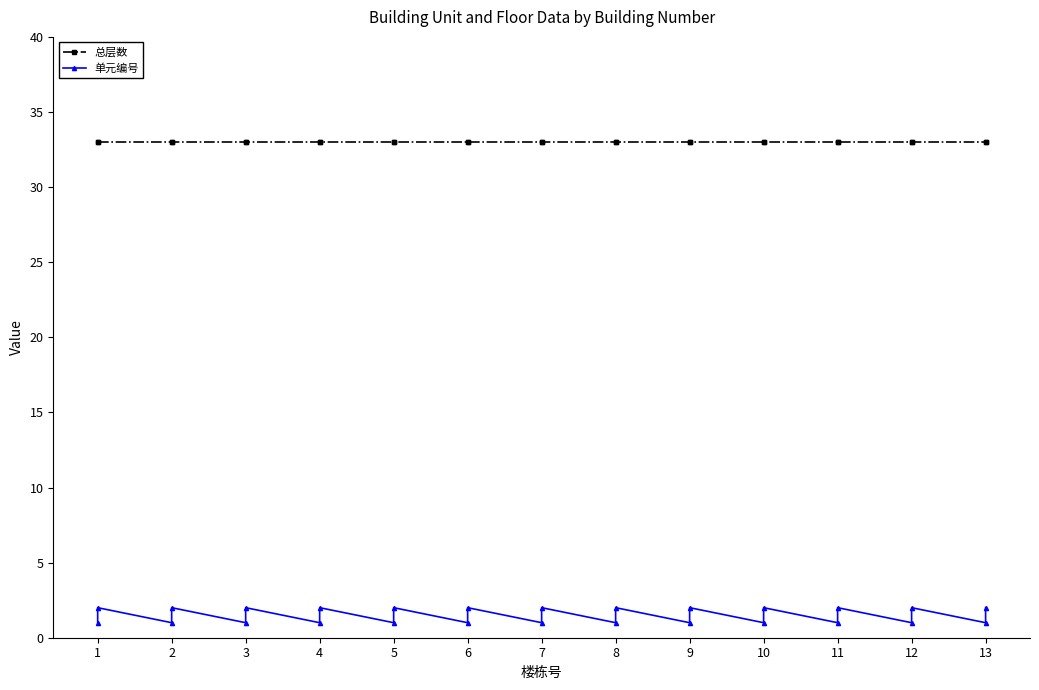

True or false: 总层数 and 单元编号 intersect in this chart.

False